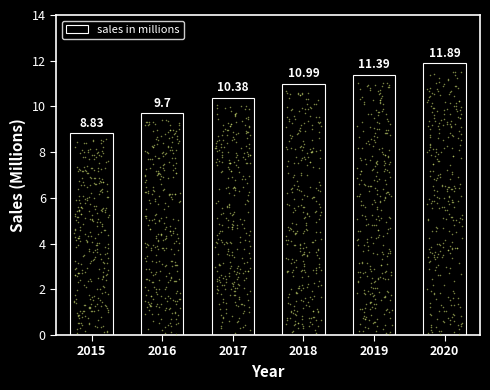

Which has a higher value, 2020 or 2019?

2020